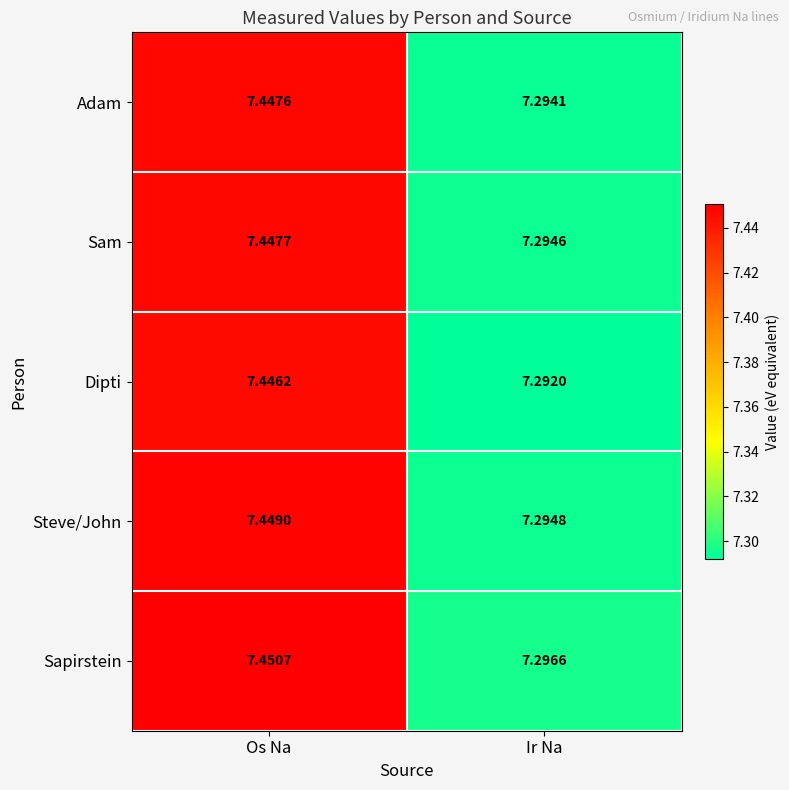

Where is Dipti nearest to the value 7?

Ir Na